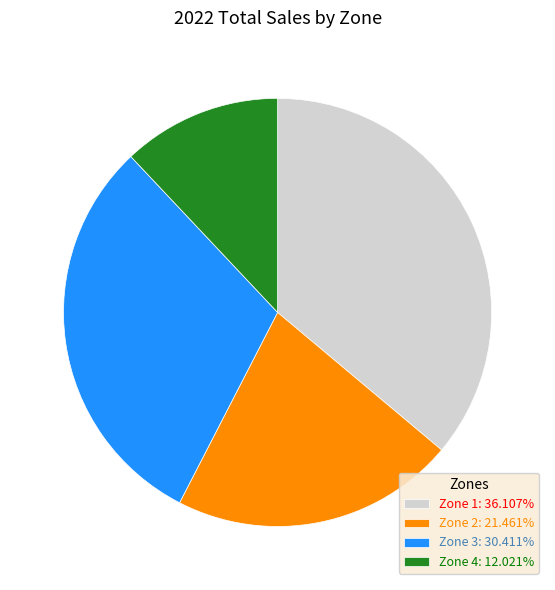

The Zone 1 slice represents 36% of the pie. True or false?

True